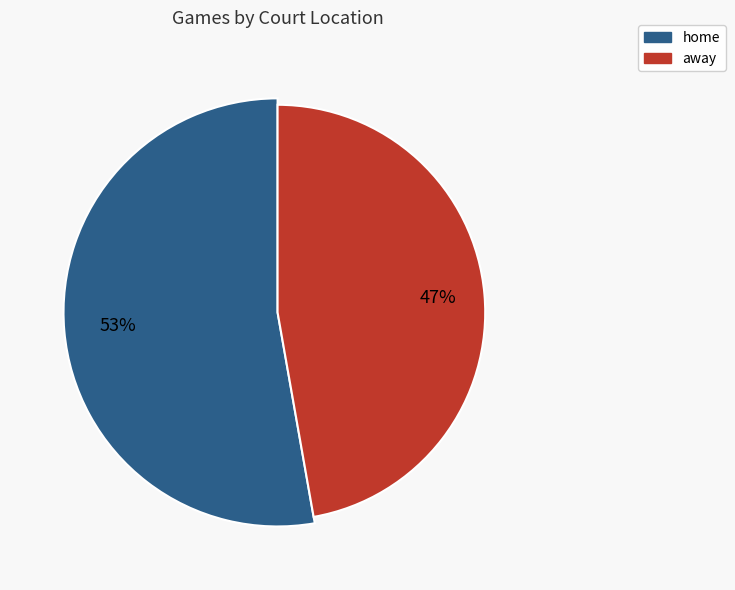

Which category accounts for the majority?

home